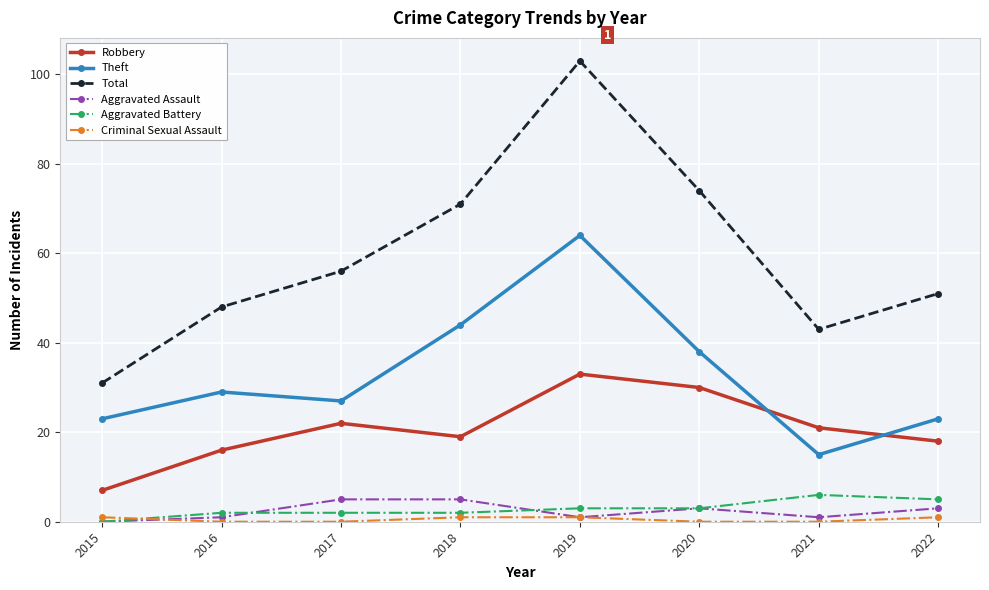

True or false: Robbery and Aggravated Assault cross at least once.

False